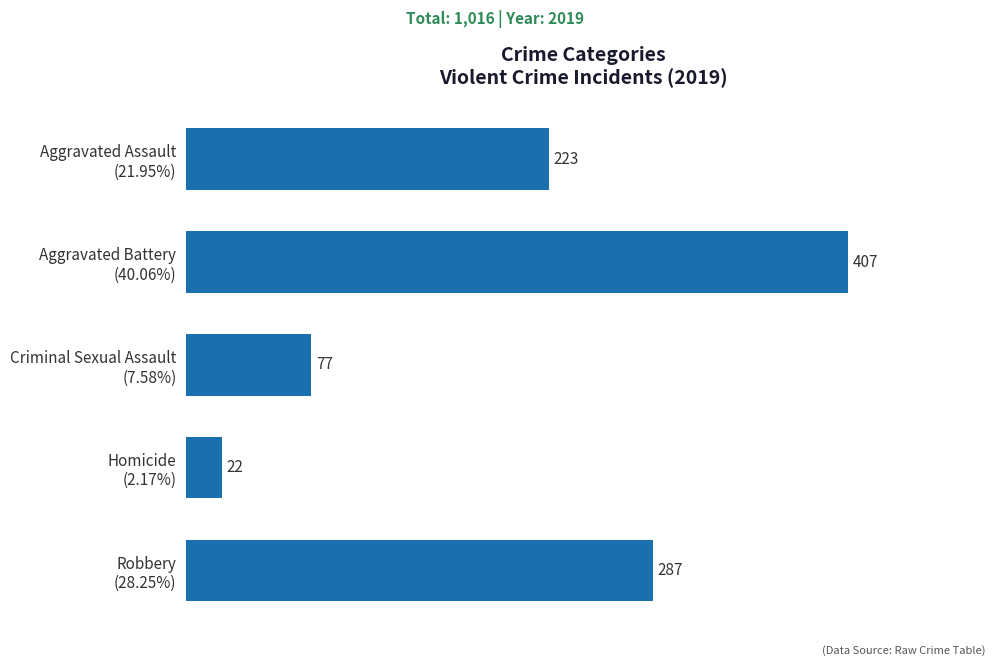

What is the difference between the second highest and second lowest values?

210